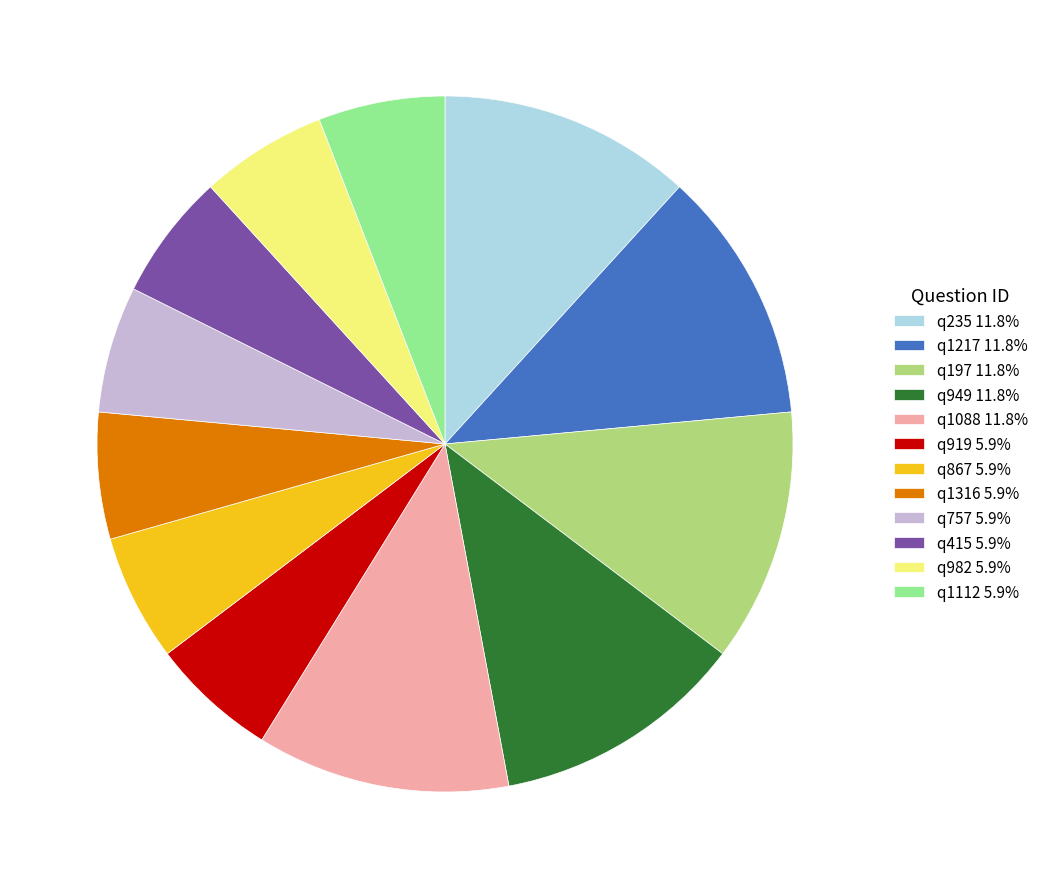

Is it true that q982 is 6% of the pie?

True